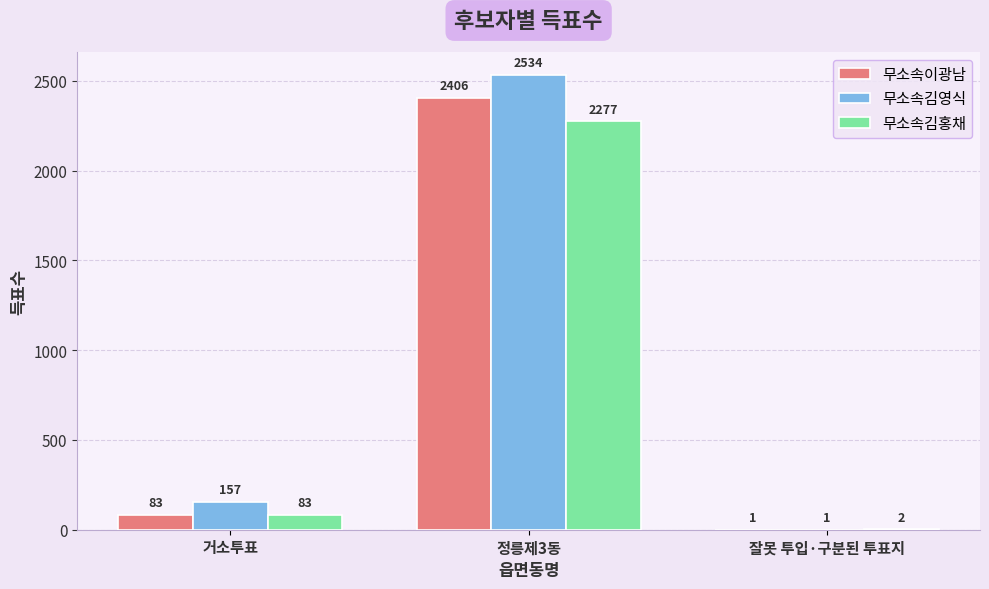

Read the 무소속김홍채 value at 정릉제3동.

2277